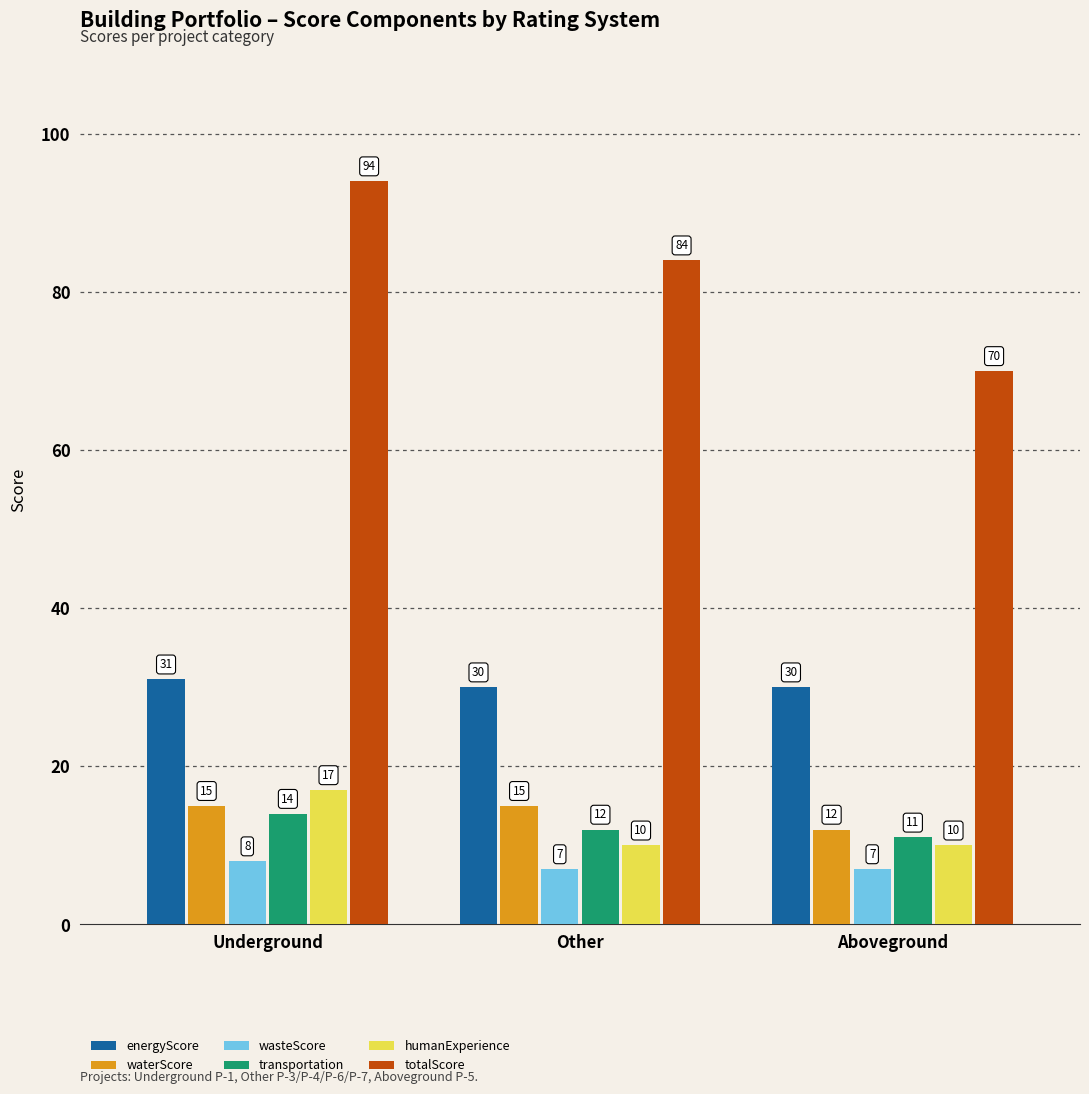

The value of humanExperience at Aboveground is 14. True or false?

False